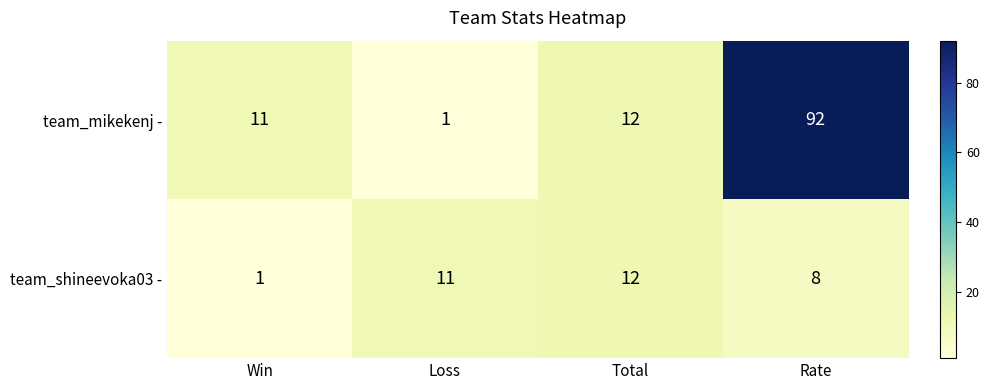

How many distinct data groups are displayed?

2